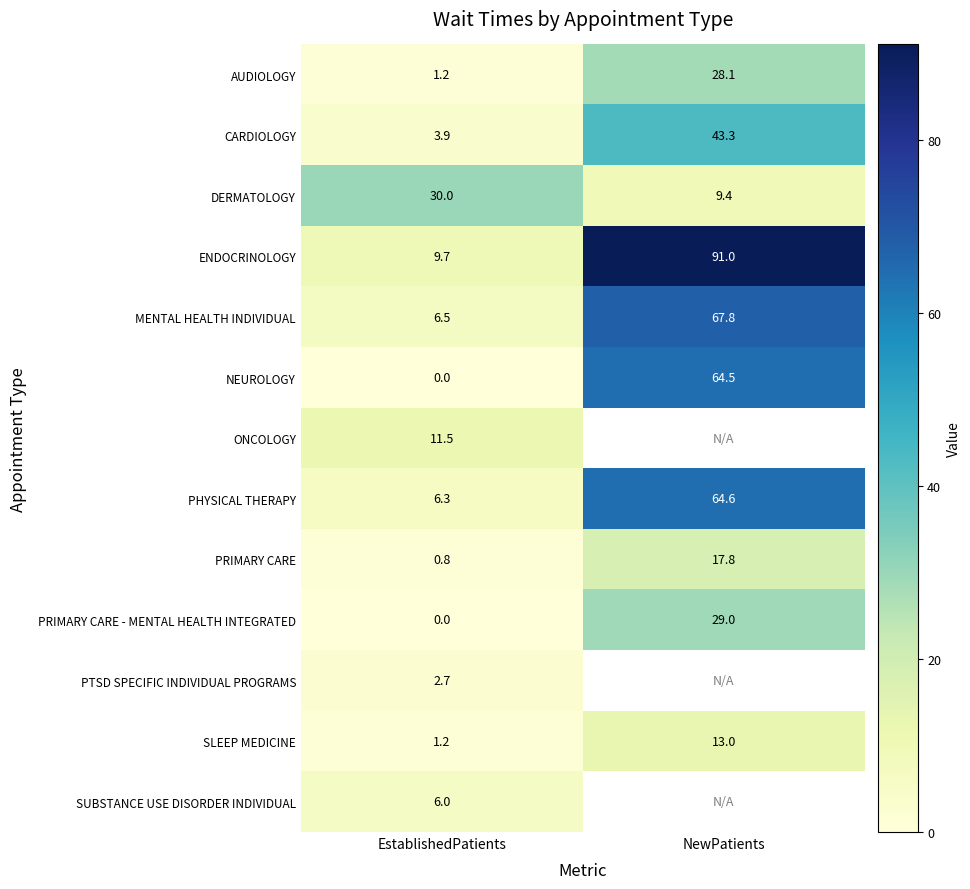

What is the difference between the highest and lowest values at EstablishedPatients?

30.0